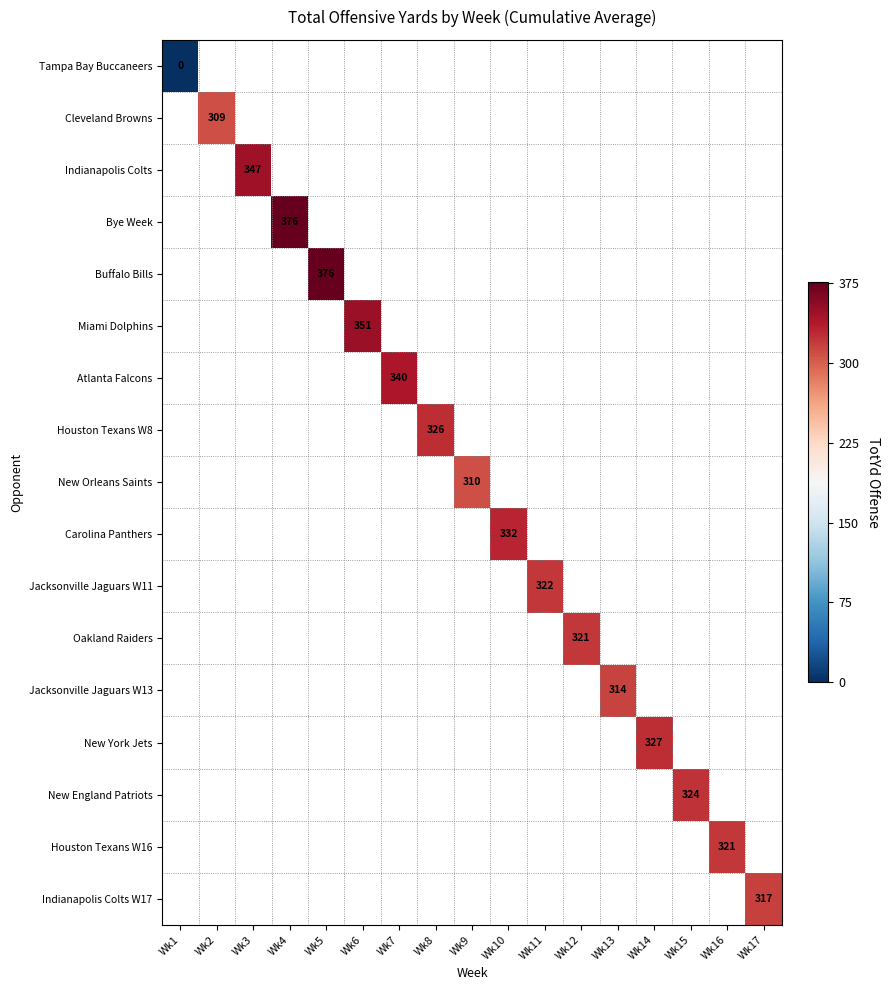

What is the approximate value of Jacksonville Jaguars W13 at Wk13?

314.5